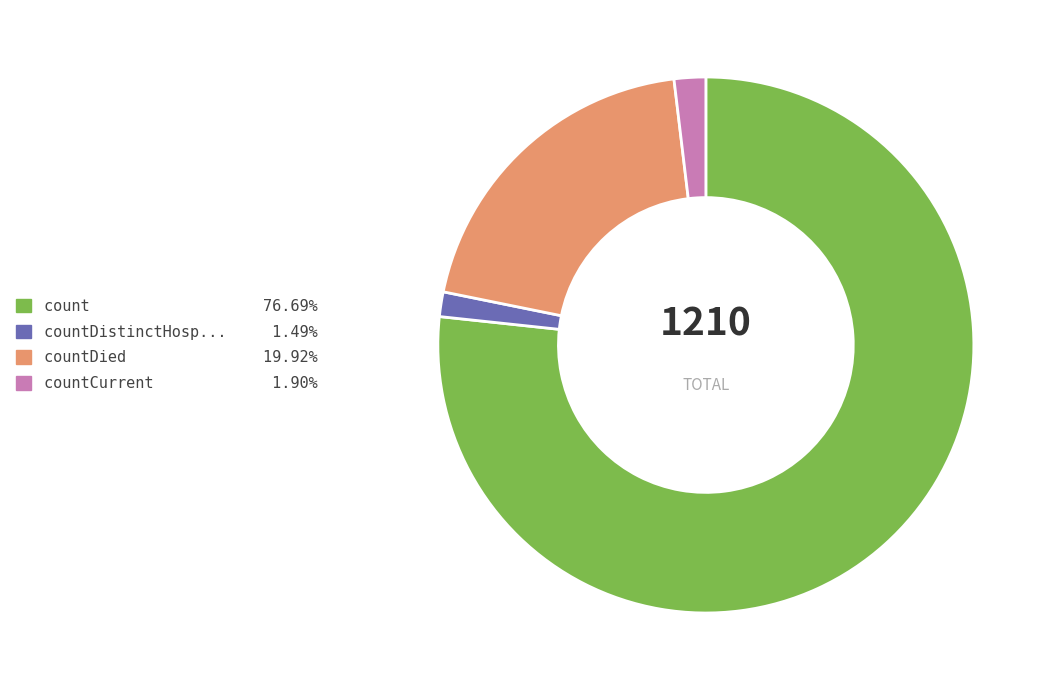

Does any single category account for the majority?

Yes